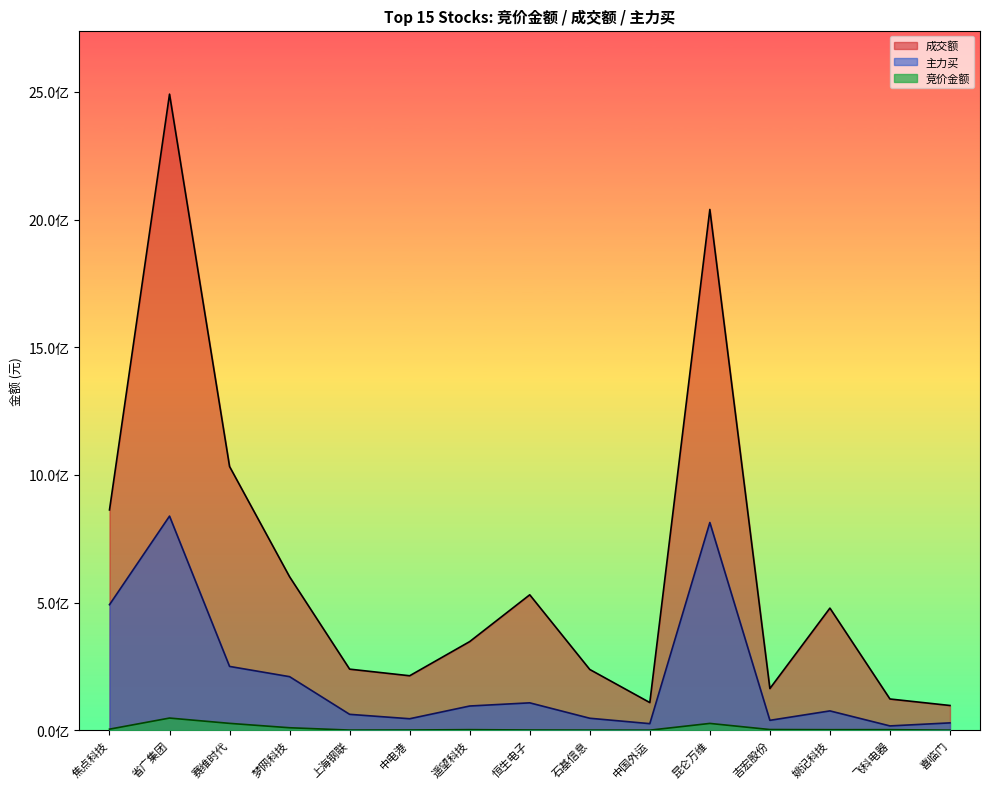

Reading left to right, what are all the values shown in this chart?

竞价金额: 4089204	47599801	26831797	9644177	512400	826488	2162160	881274	421200	186140	26604676	2619035	2030742	2179067	149450
成交额: 862853977	2491226751	1032858230	600942178	239184032	213275405	347123752	530383684	237894609	108304081	2039646057	163193332	478207794	122259831	96825008
主力买: 491623973	838545398	249880098	209686232	62205477	44931901	94792584	107231952	46862494	25716472	813535827	38696915	75650950	16810713	28750234